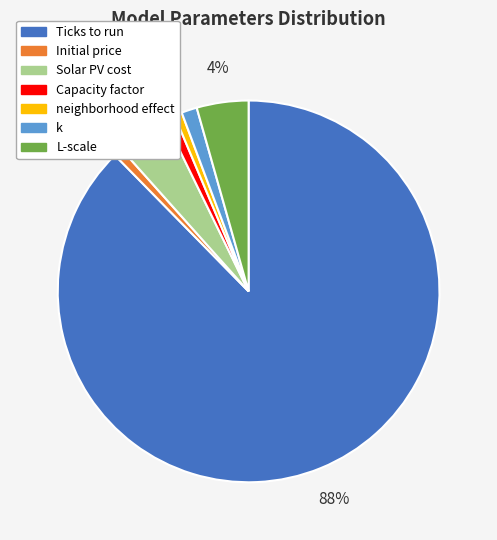

True or false: Capacity factor accounts for 1% of the total.

True